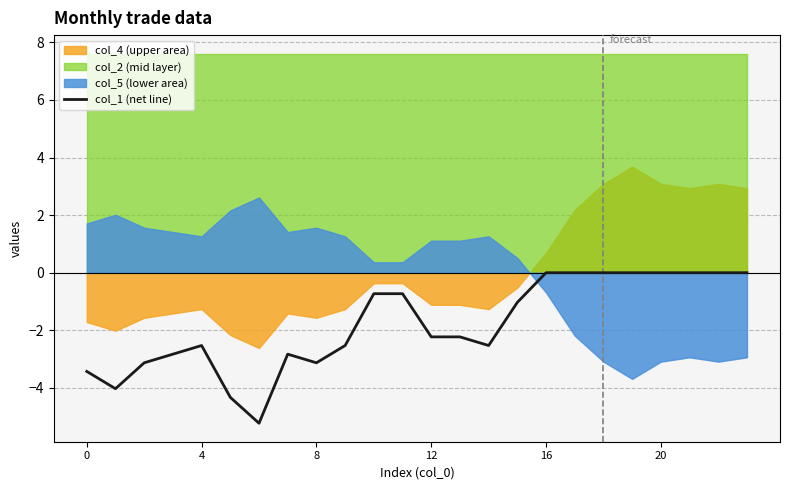

How many points are lower than both their immediate neighbors (excluding endpoints)?

7